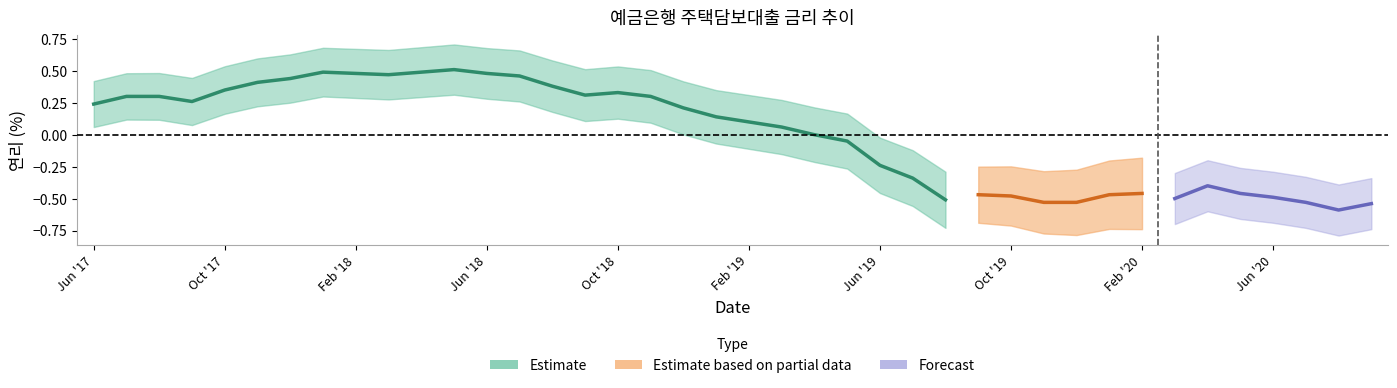

Where is the first local maximum?

201801